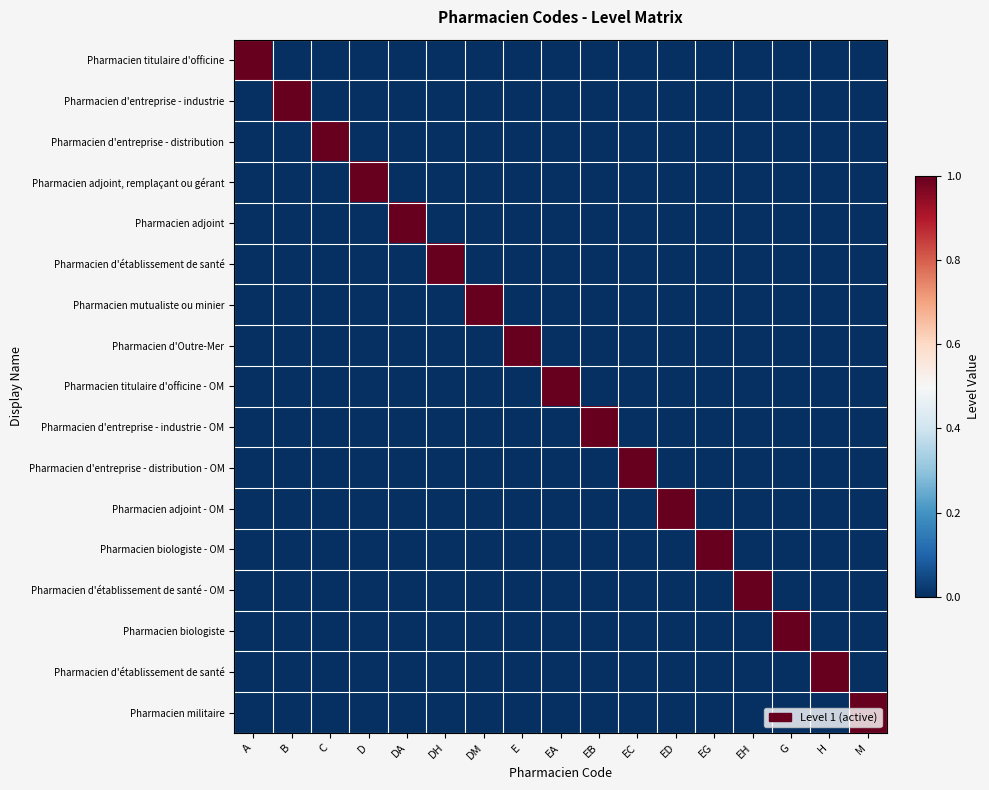

Which category has the lowest value across all series?

B